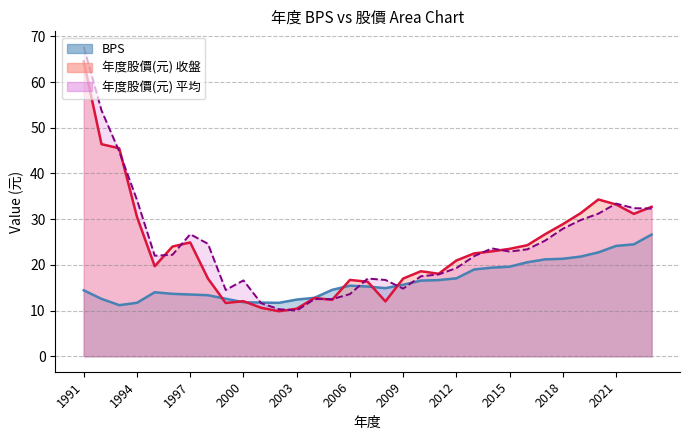

At which category is the sum across all series the highest?

1991